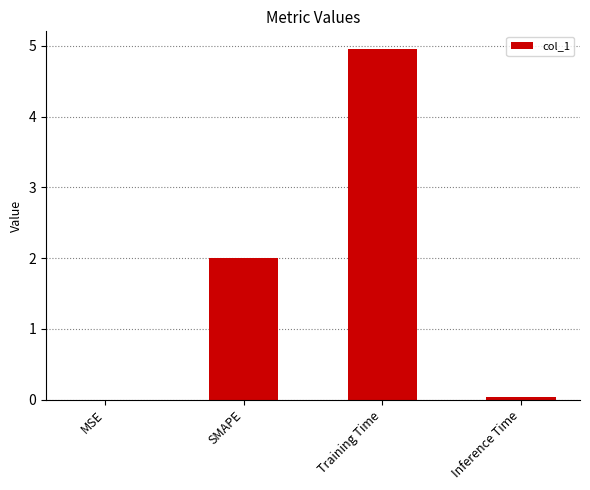

Which category has the highest value across all series?

Training Time